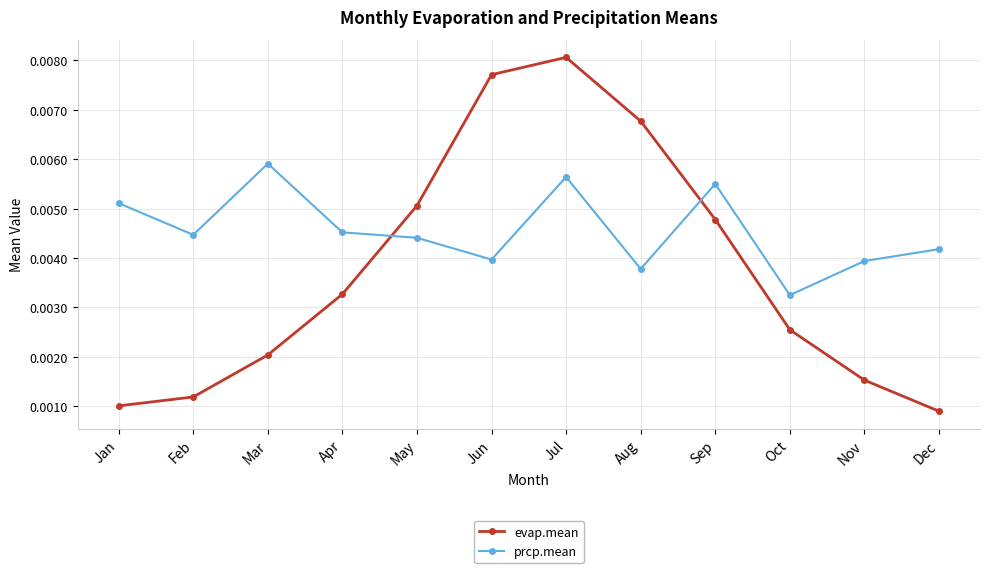

Rank the series by their average value, from highest to lowest.

prcp.mean, evap.mean